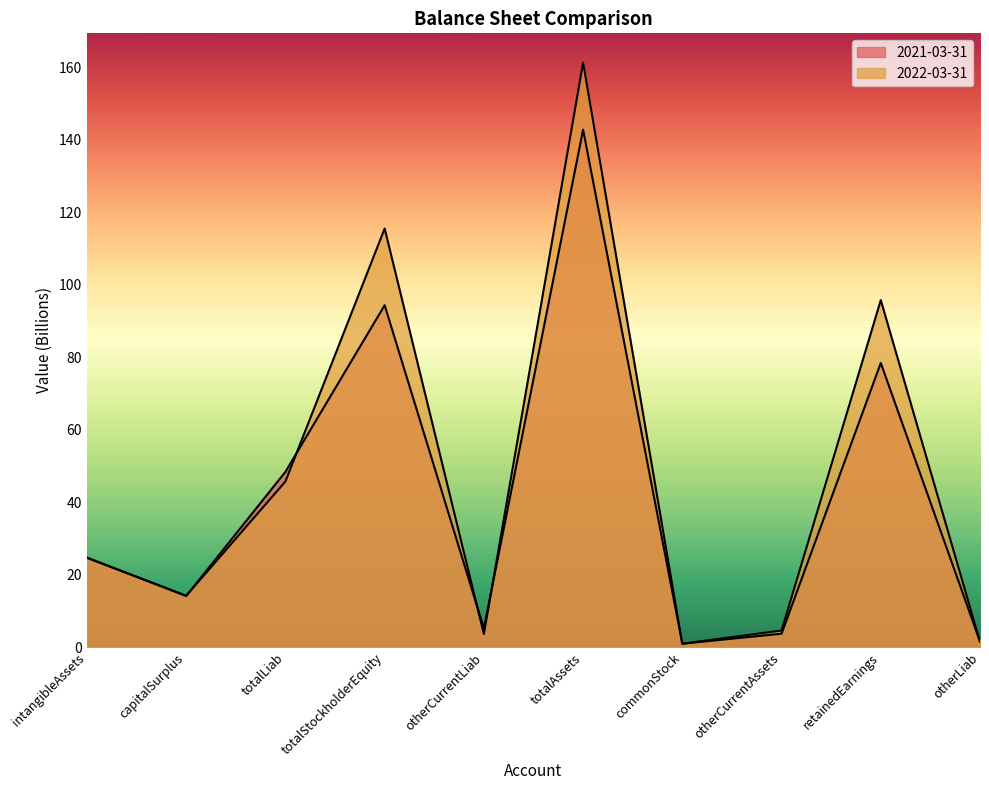

True or false: 2021-03-31 has a value of 3.8 at otherCurrentAssets.

True